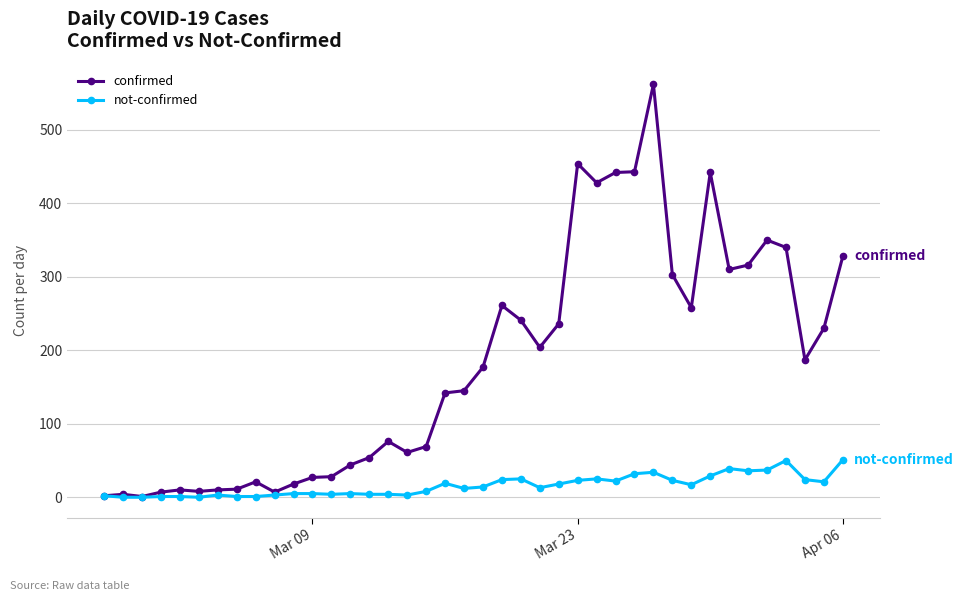

What is the maximum value for not-confirmed?

51